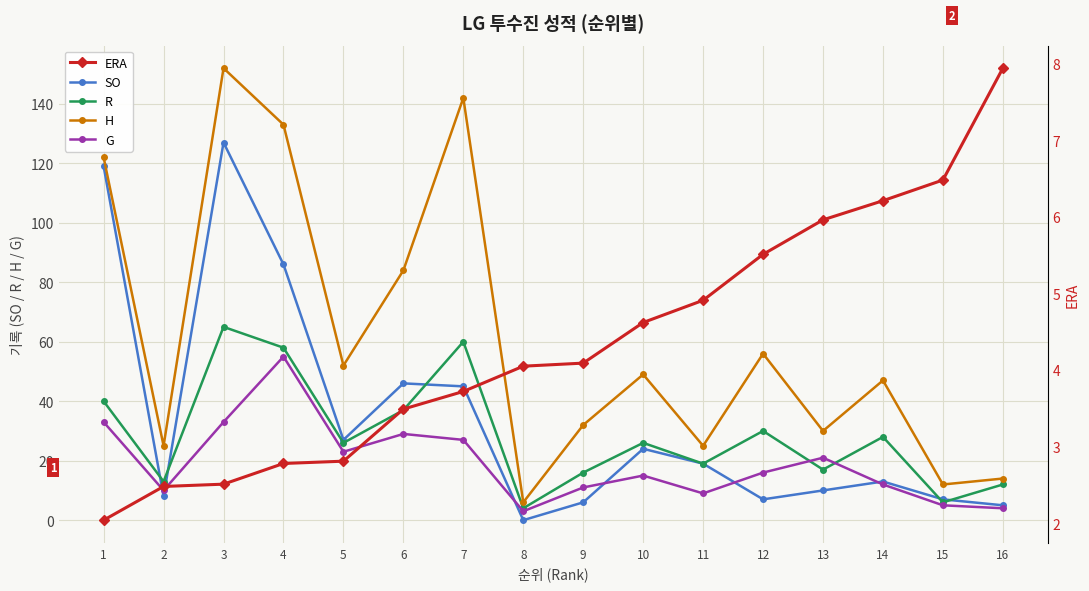

Which series has the largest total across all categories?

H